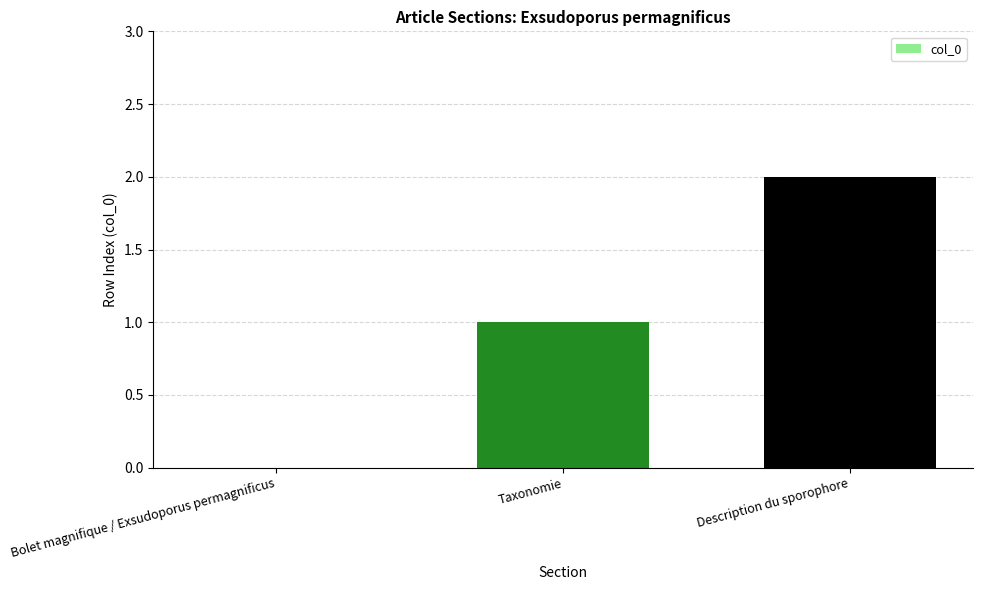

True or false: the data shows 1 at Taxonomie.

True